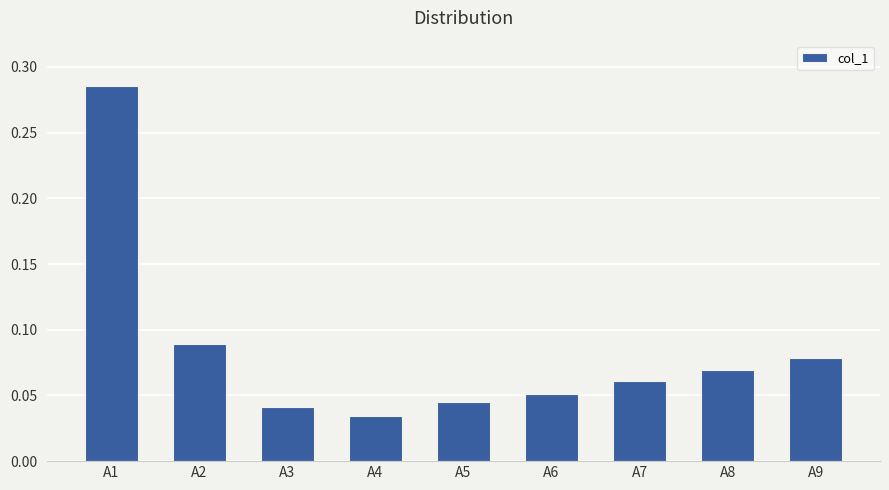

How many values are between 0 and 1?

9